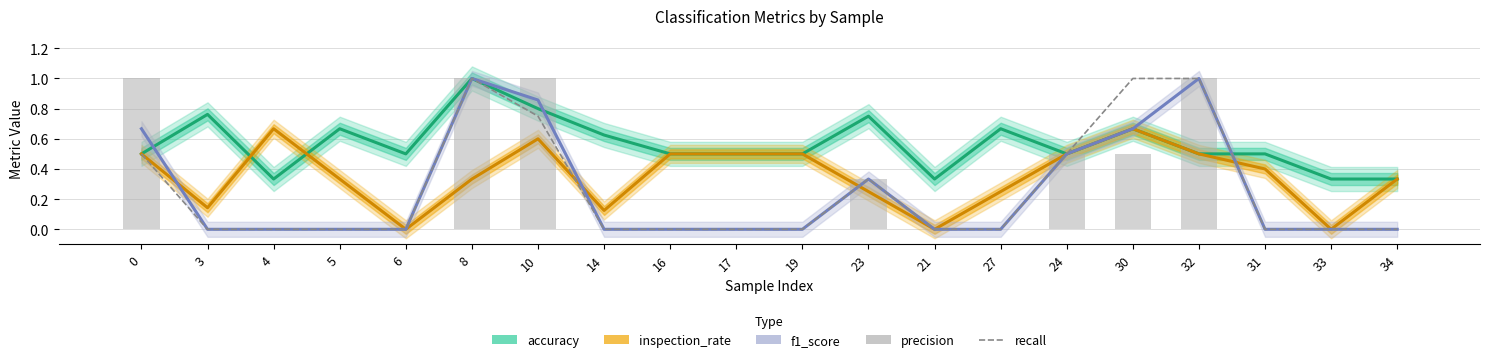

Reading left to right, list all the values displayed in this chart.

accuracy: 0.5	0.8	0.3	0.7	0.5	1.0	0.8	0.6	0.5	0.5	0.5	0.8	0.3	0.7	0.5	0.7	0.5	0.5	0.3	0.3
inspection_rate: 0.5	0.1	0.7	0.3	0.0	0.3	0.6	0.1	0.5	0.5	0.5	0.2	0.0	0.2	0.5	0.7	0.5	0.4	0.0	0.3
f1_score: 0.7	0.0	0.0	0.0	0.0	1.0	0.9	0.0	0.0	0.0	0.0	0.3	0.0	0.0	0.5	0.7	1.0	0.0	0.0	0.0
recall: 0.5	0.0	0.0	0.0	0.0	1.0	0.8	0.0	0.0	0.0	0.0	0.3	0.0	0.0	0.5	1.0	1.0	0.0	0.0	0.0
precision: 1.0	0.0	0.0	0.0	0.0	1.0	1.0	0.0	0.0	0.0	0.0	0.3	0.0	0.0	0.5	0.5	1.0	0.0	0.0	0.0